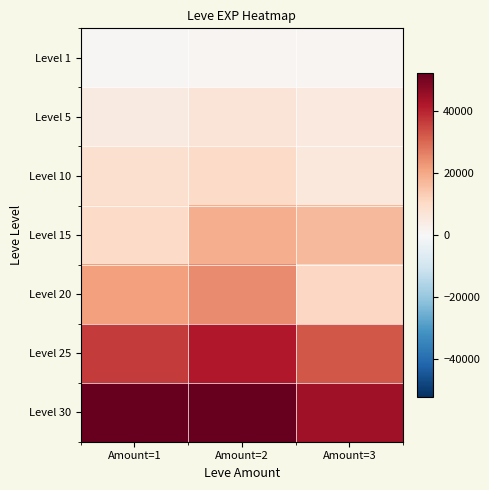

How many data points does each series have?

3